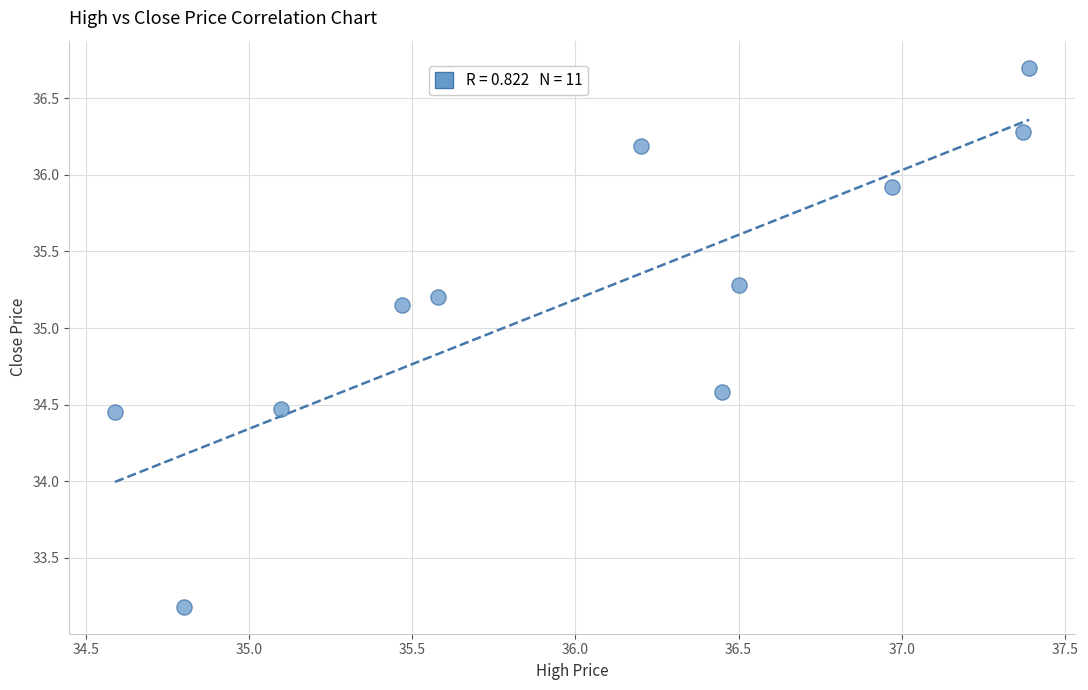

What is the average Y value?

35.2